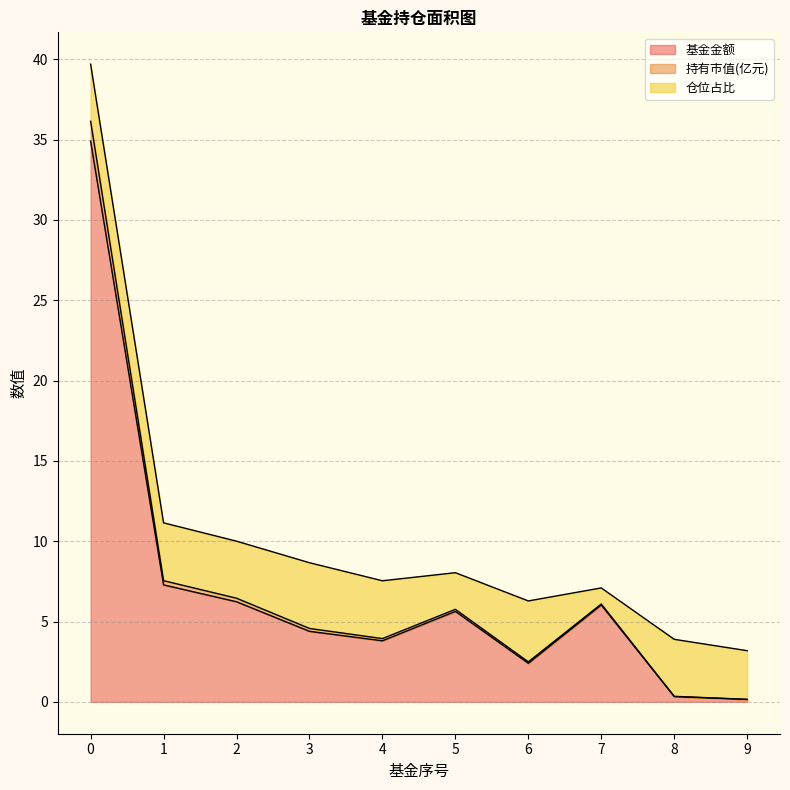

What is the maximum value for 基金金额?

34.9